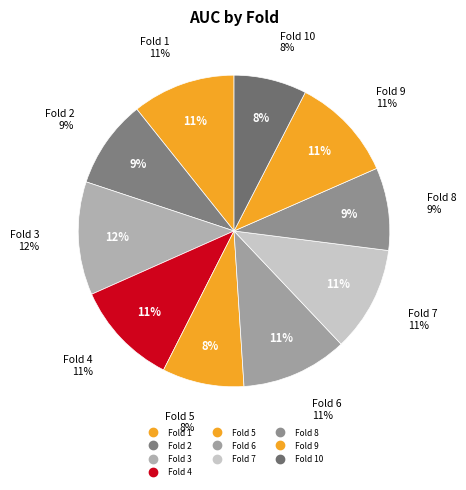

To the nearest percent, what percentage of the pie is Fold 6?

11%